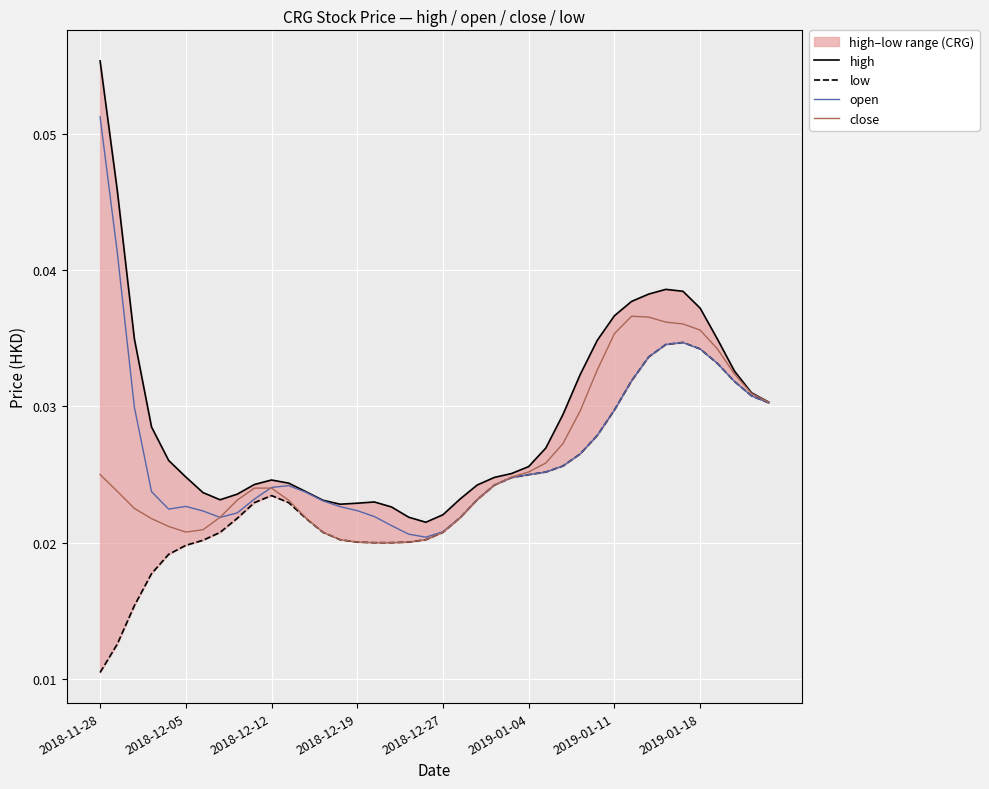

Rank the series by their average value, from highest to lowest.

high, open, close, low